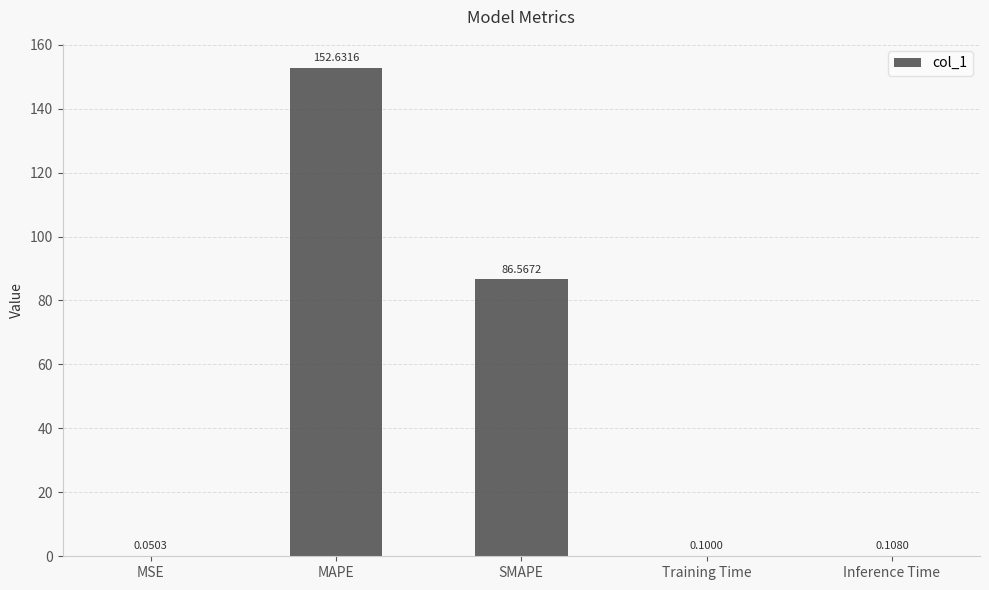

What is the sum of the values at Training Time and SMAPE?

86.7